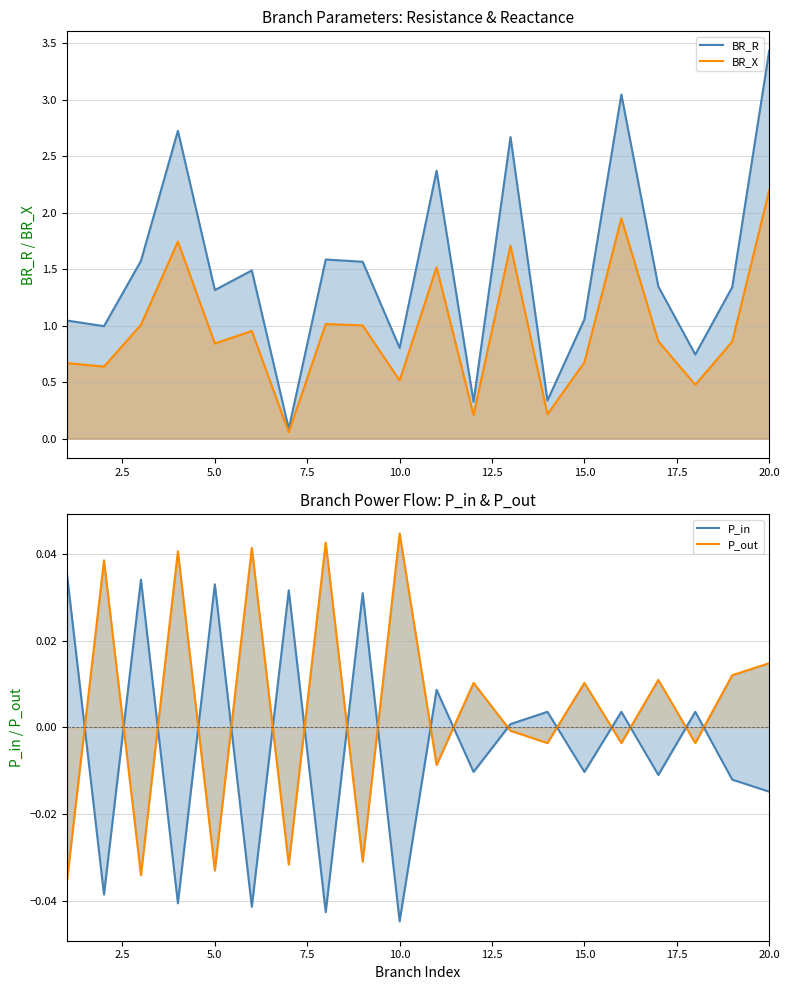

How many interior local peaks does the BR_X series have?

6